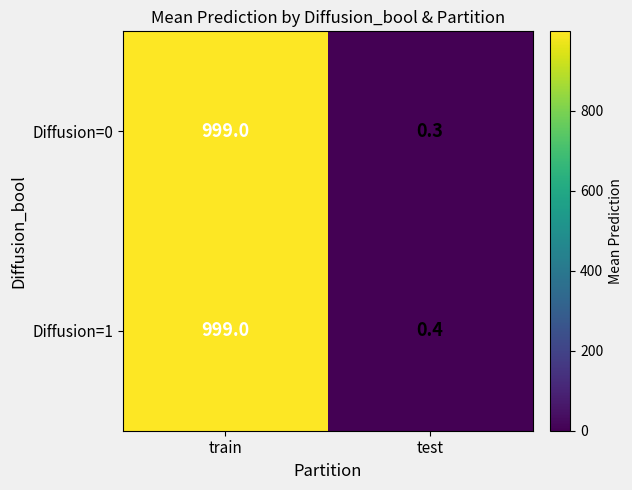

What is the maximum value shown in the chart?

999.0